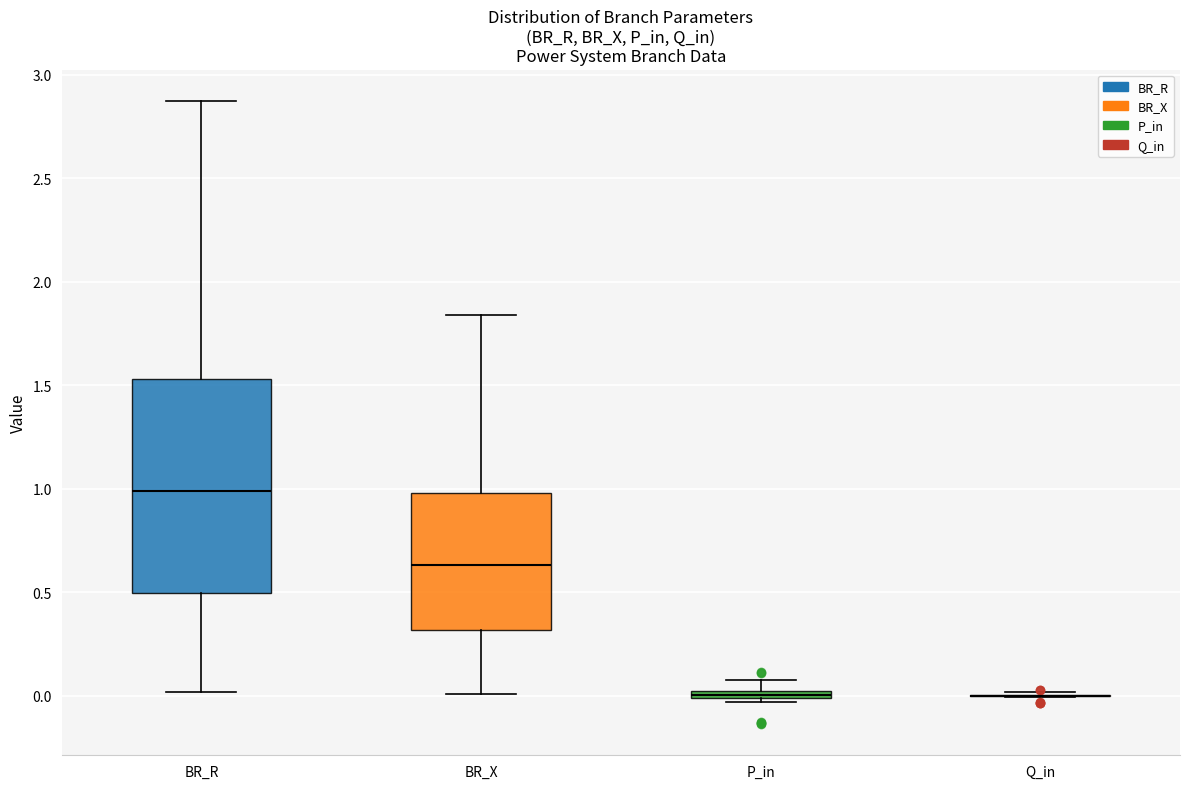

Which box is the tallest, from its lower edge to its upper edge?

BR_R